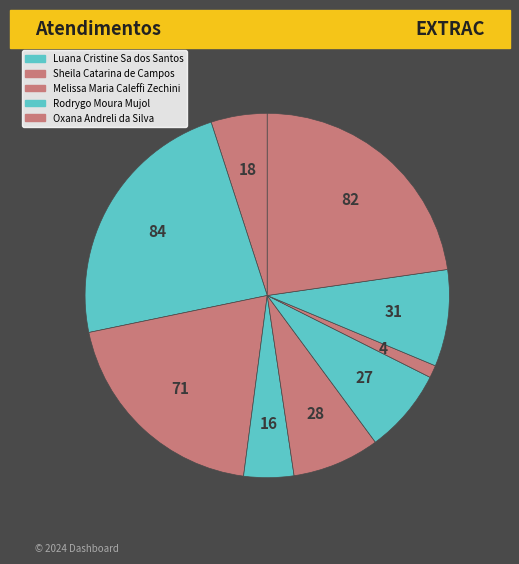

To the nearest percent, what is the average slice percentage?

11%